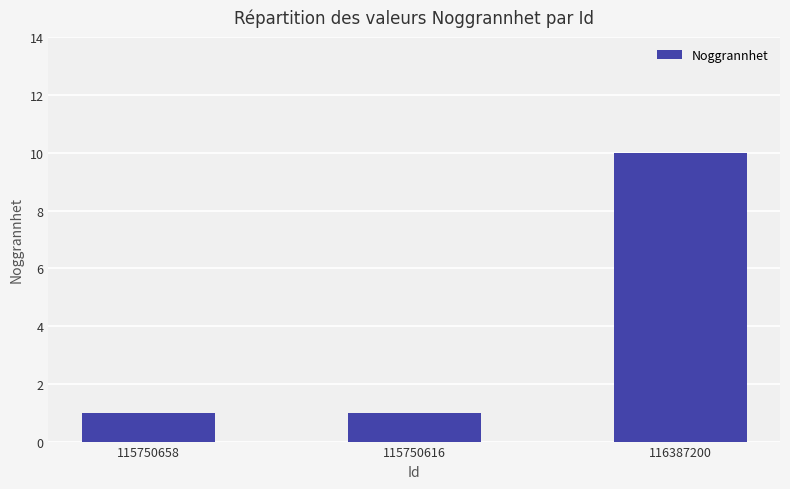

Are the bars grouped side by side (vs. stacked)?

No